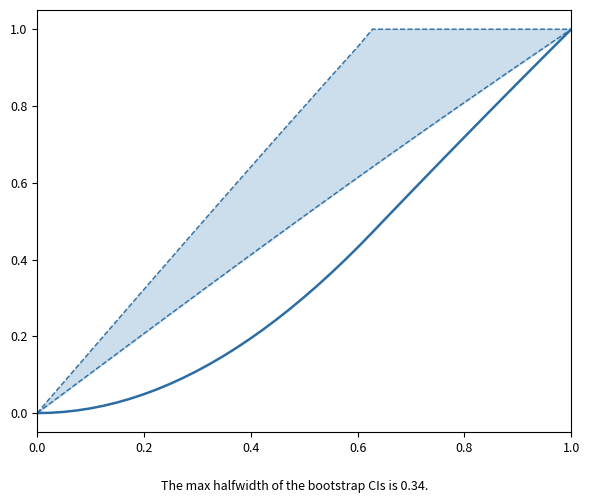

At how many categories does at least one series exceed 0?

39